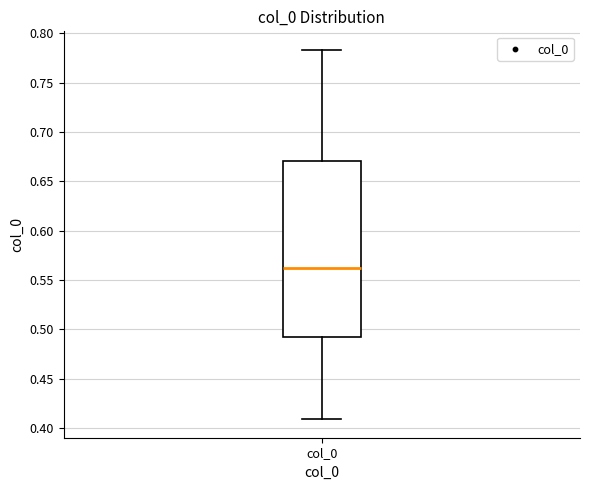

Read this box plot against the y-axis: the position of the median line, the range covered by the box, and the ends of both whiskers. The values are not printed on the chart, so give them approximately, as read against the axis.

median 0.560, box 0.495 to 0.670, whiskers 0.410 to 0.785